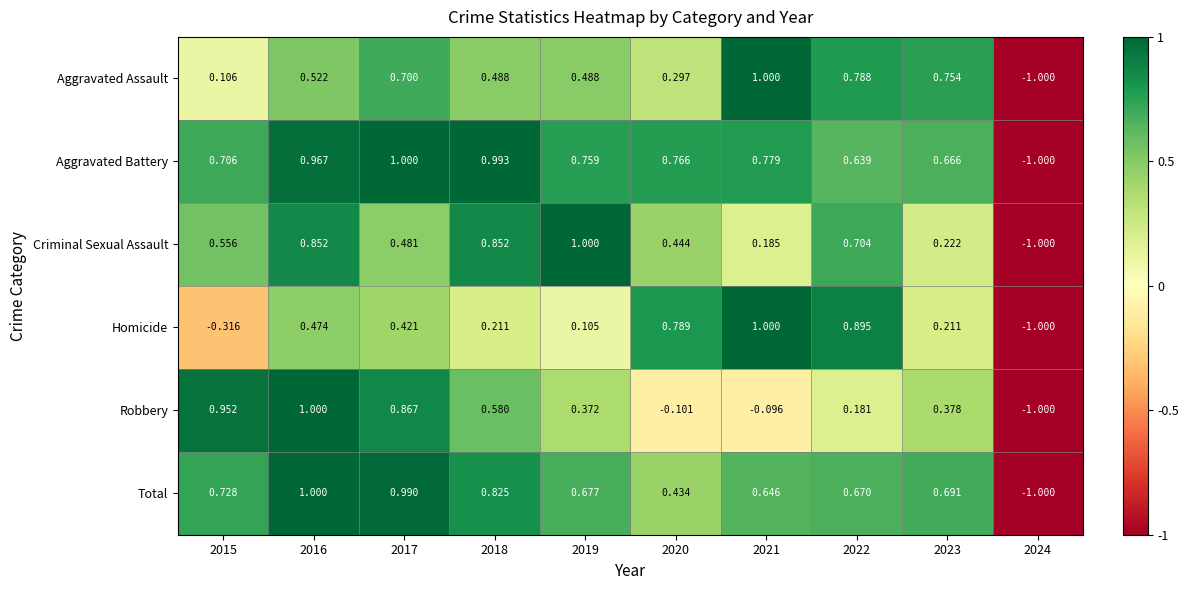

Which series changed the most between 2016 and 2023?

Criminal Sexual Assault